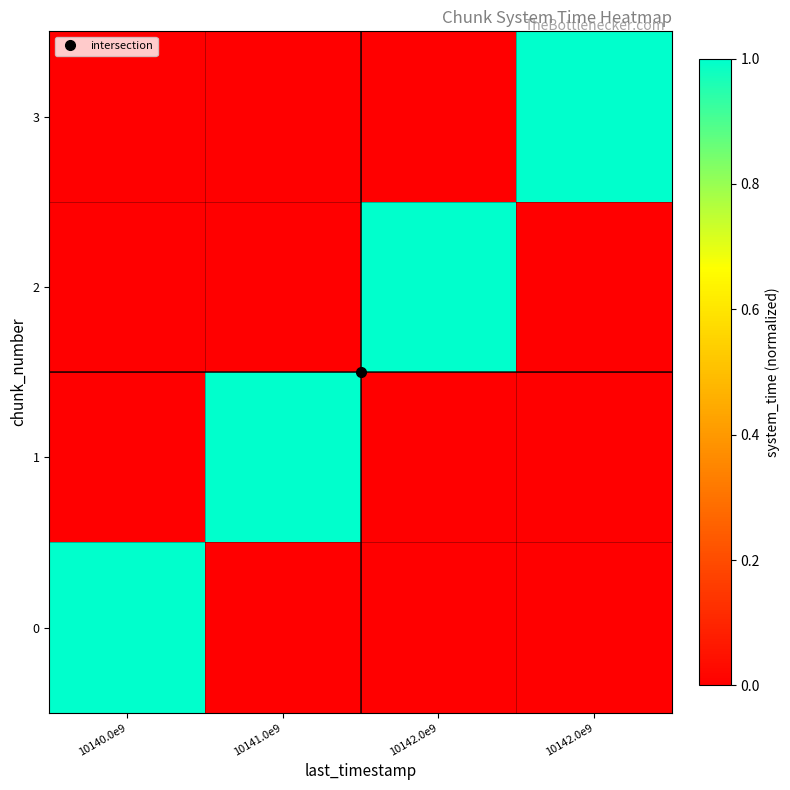

Rank the series at 10140.0e9 from highest to lowest value.

0, 1, 2, 3